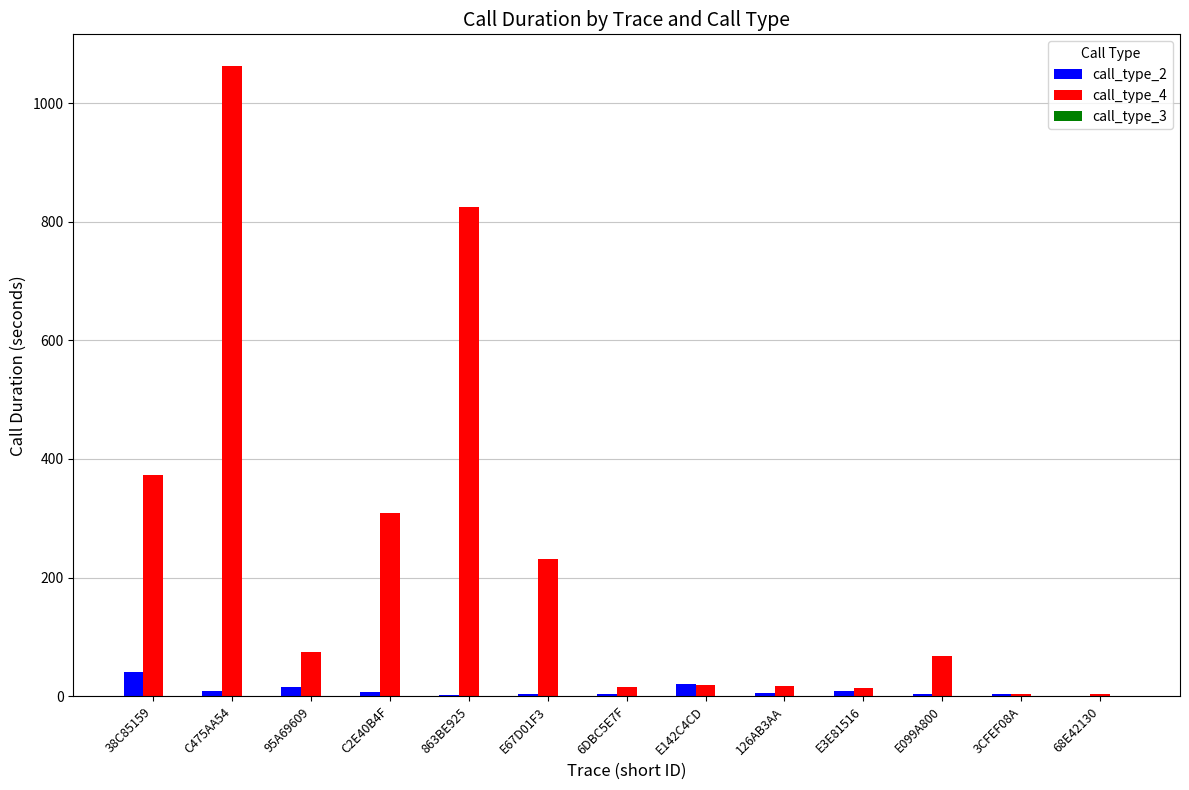

How many groups of bars are there?

13